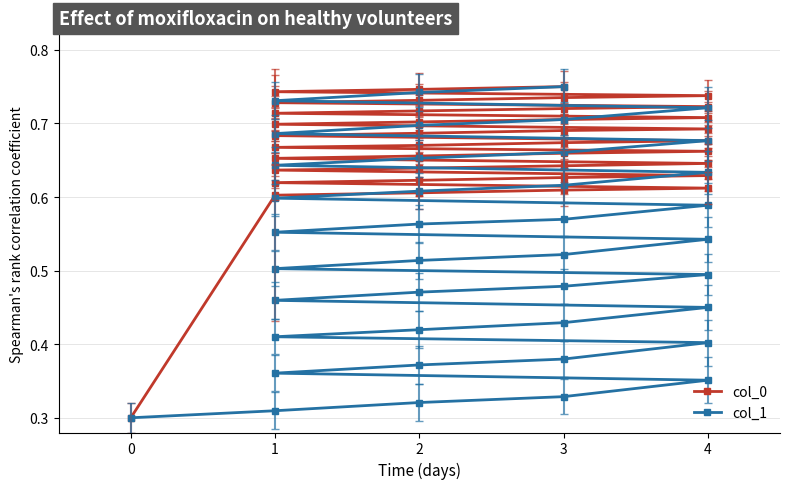

Between 1 and 4, which series saw the biggest shift?

col_1